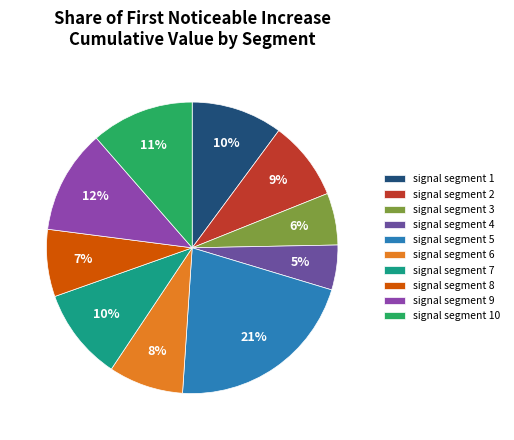

Count the number of slices in the pie.

10